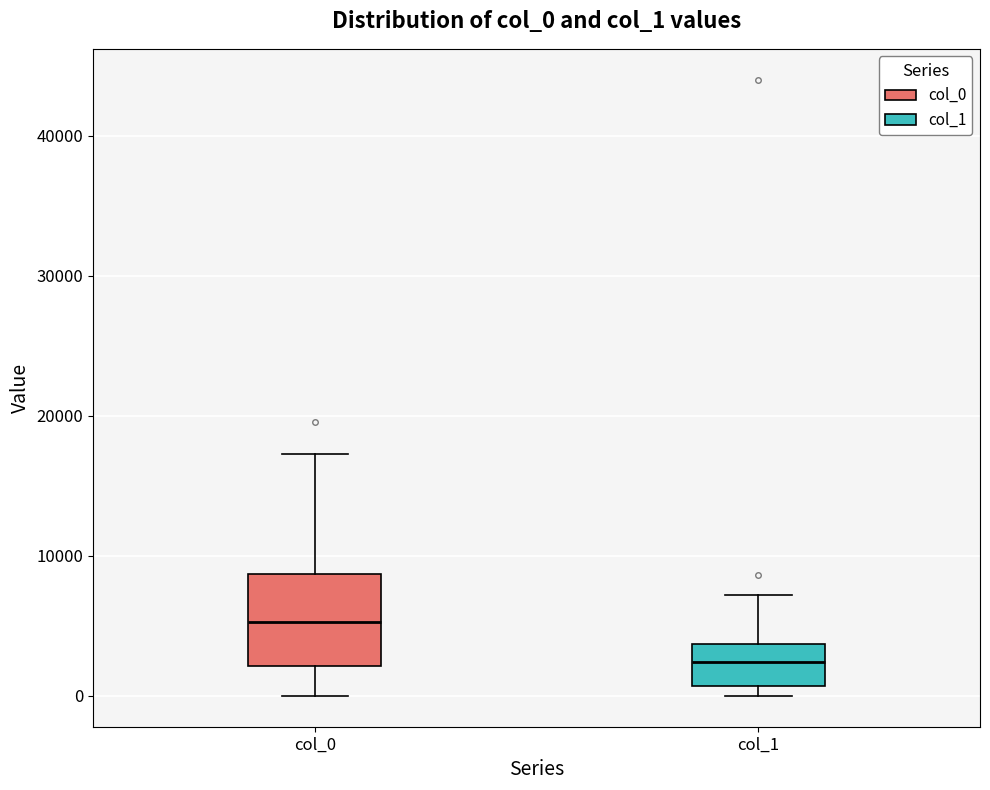

Reading left to right, transcribe this box plot: for each box, give where its median line is, the range the box spans, and where its two whiskers end, as read against the y-axis. The values are not printed on the chart, so give them approximately, as read against the axis.

col_0: median 5000, box 2000 to 9000, whiskers 0 to 17000
col_1: median 2000, box 1000 to 4000, whiskers 0 to 7000